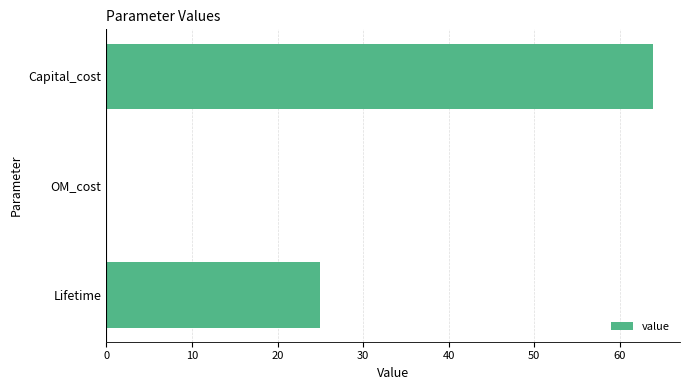

How many distinct data groups are displayed?

1